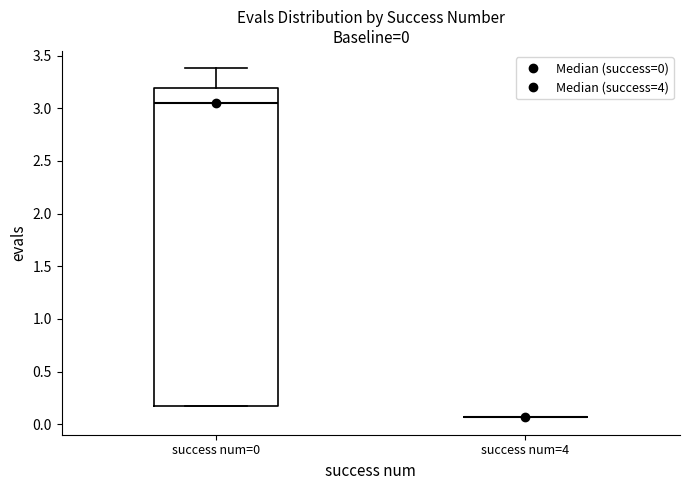

Which box is the tallest, from its lower edge to its upper edge?

success num=0